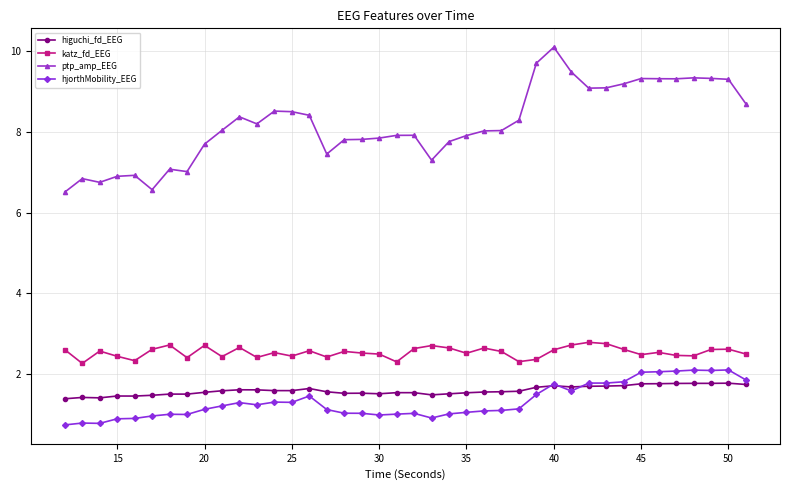

Which series has the largest range (max minus min)?

ptp_amp_EEG